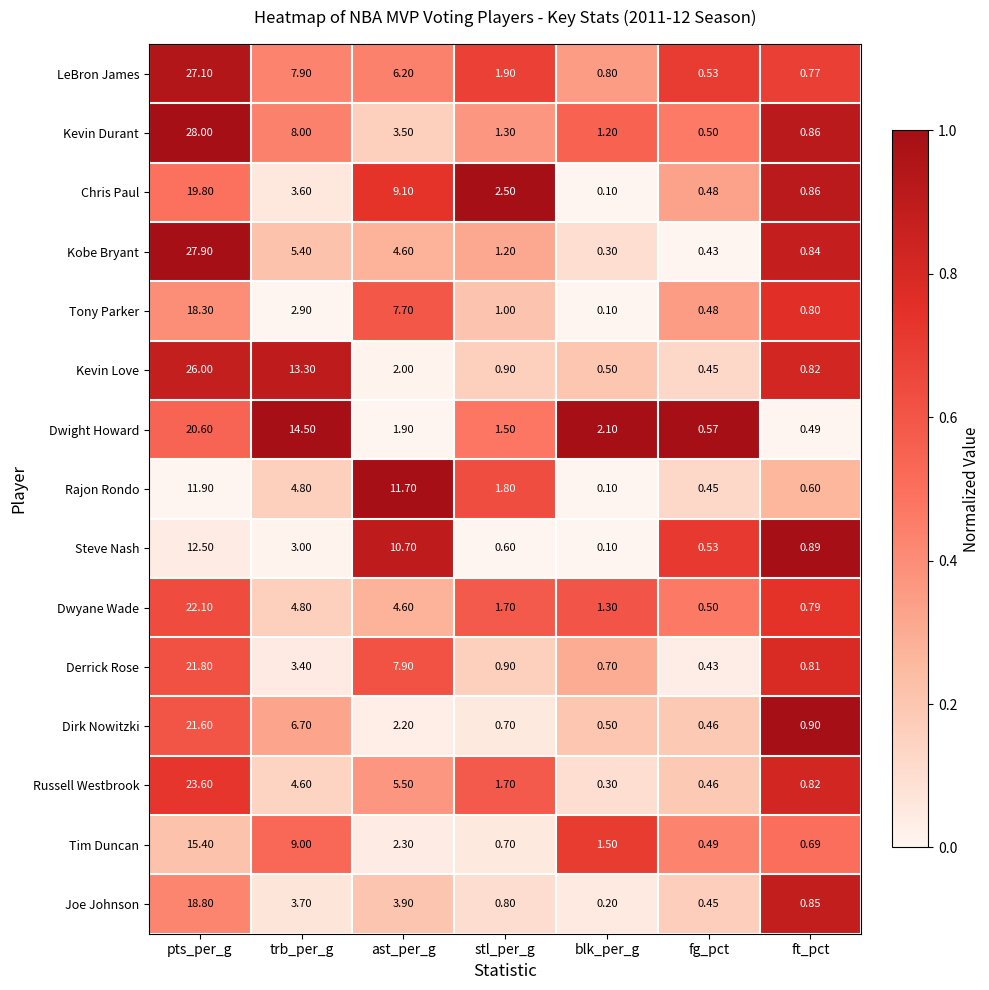

Count the number of data series in this chart.

15